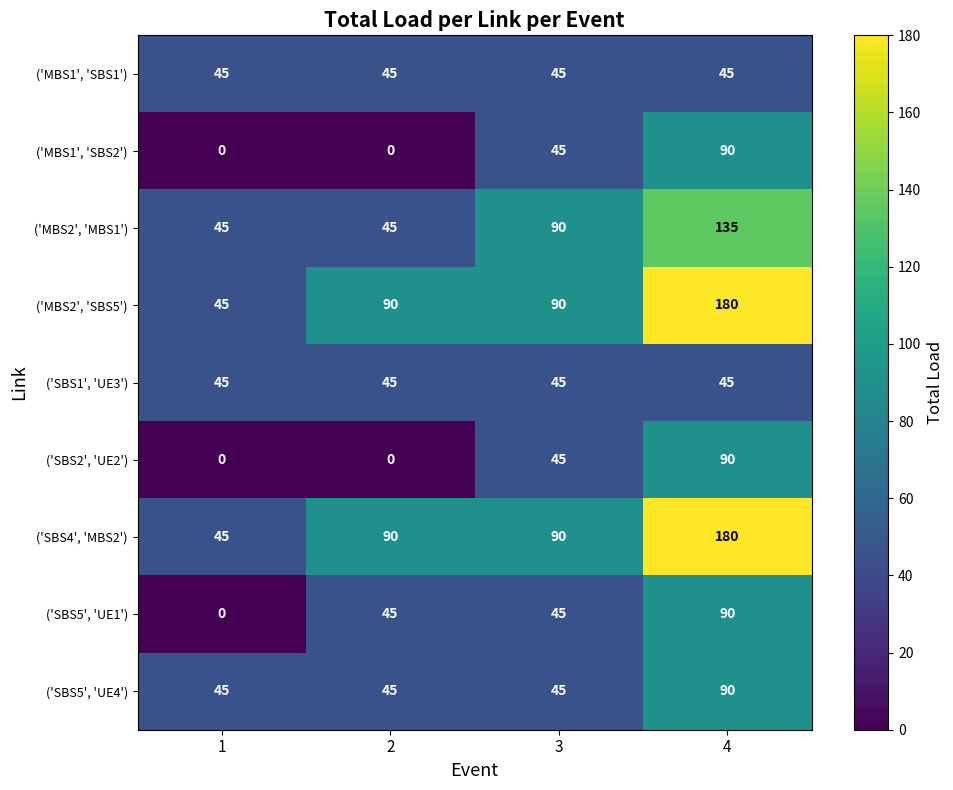

What is the spread (max minus min) of values at 4?

135